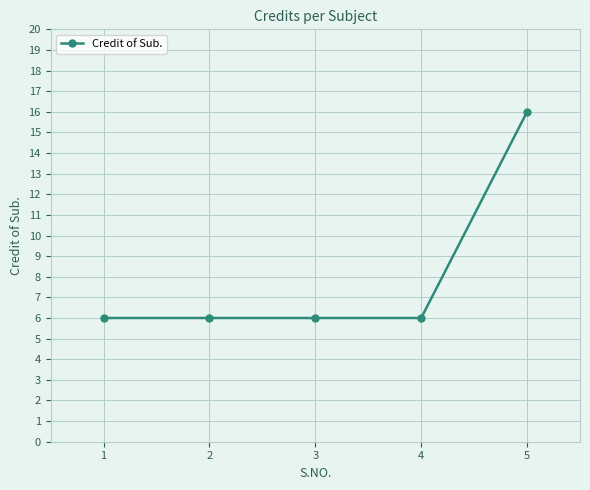

What is the smallest value displayed?

6